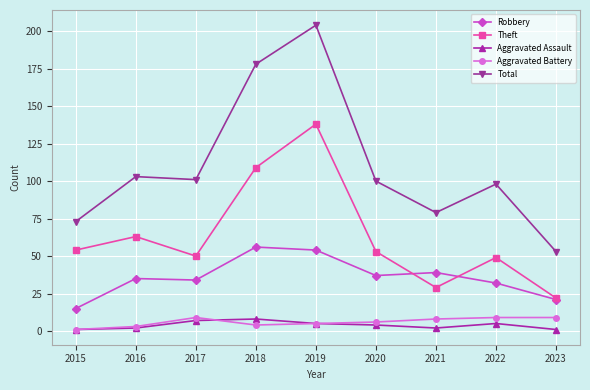

What is the sum of all Aggravated Battery values?

54